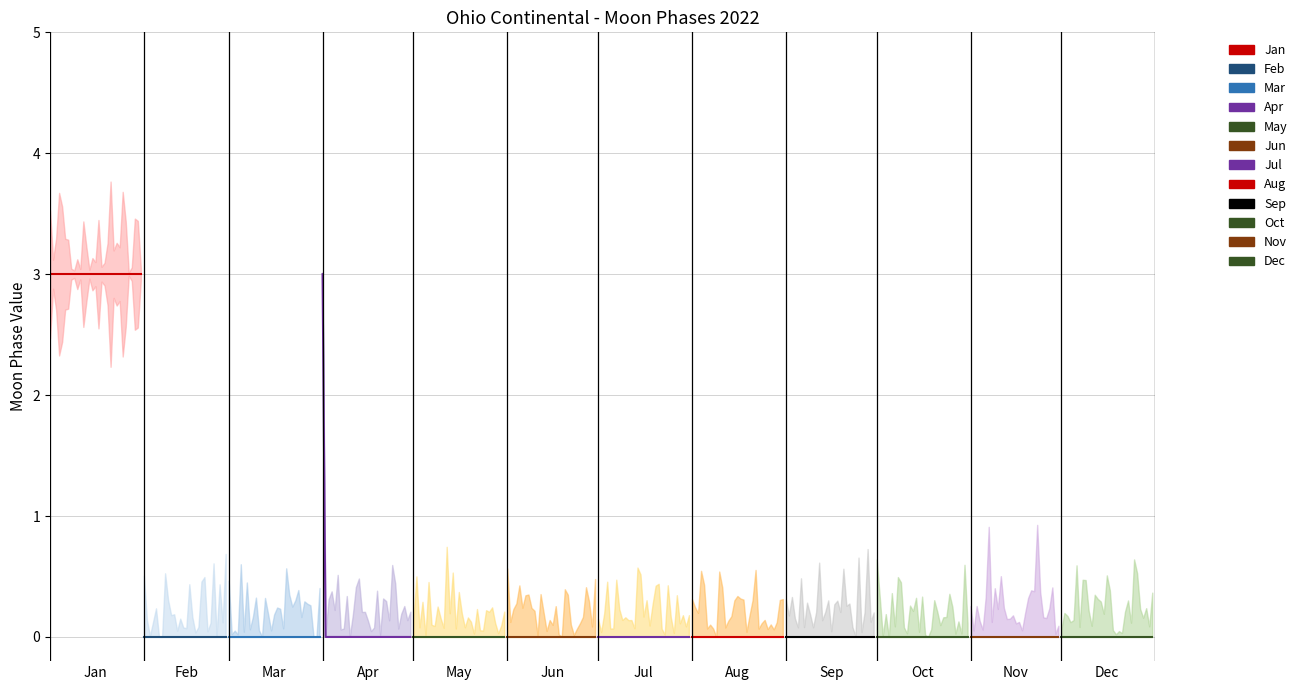

At how many categories does at least one series exceed 2?

1